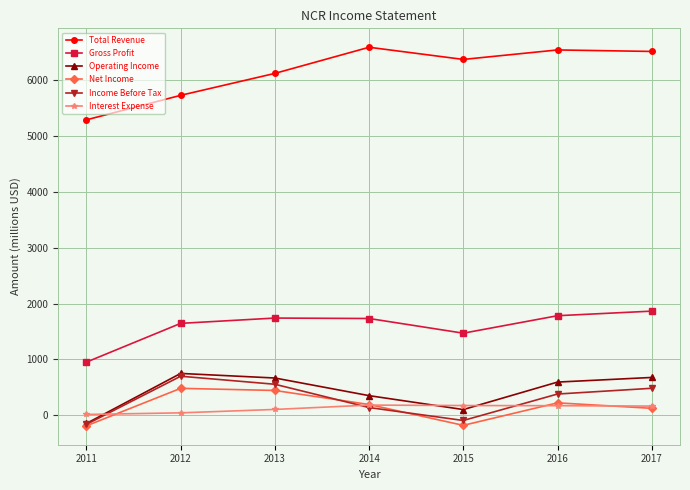

Is the value of Income Before Tax at 2015 greater than the value of Interest Expense at 2014?

No